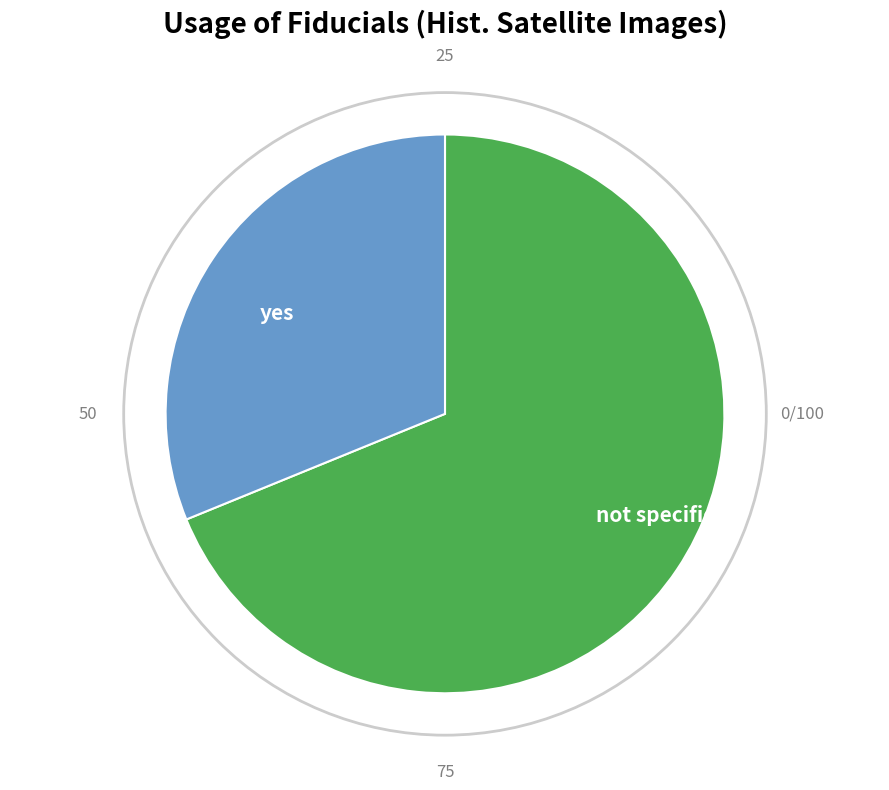

How many segments does this pie chart have?

2